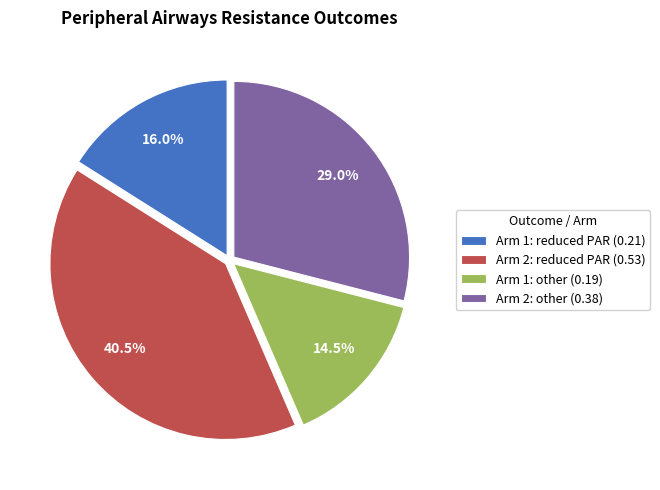

Is the sum of Arm 2: reduced PAR (0.53) and Arm 2: other (0.38) greater than half?

Yes